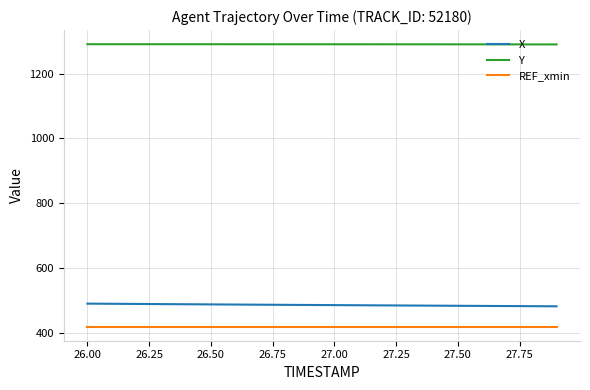

What is the minimum value for REF_xmin?

418.9